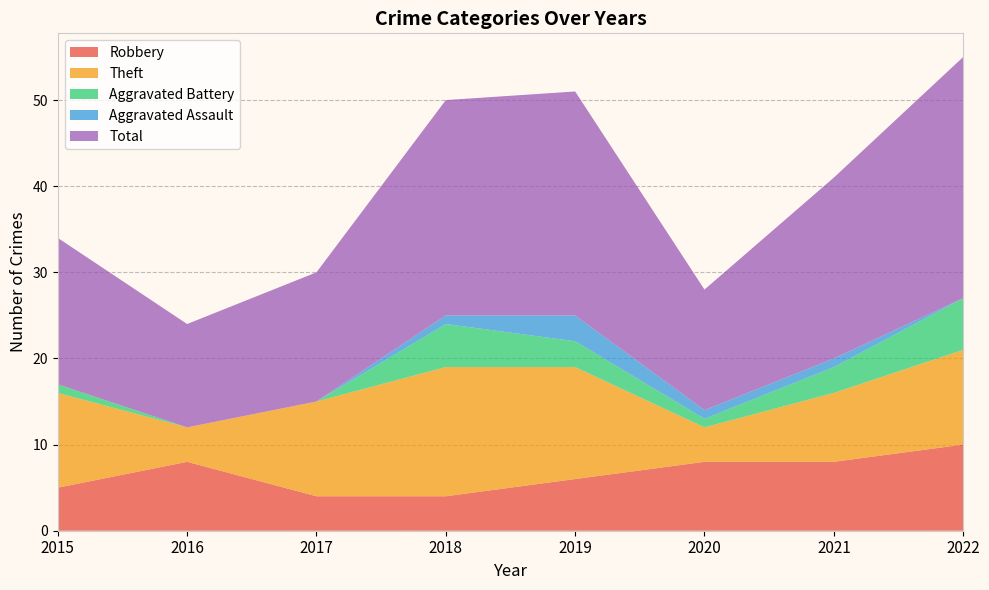

Reading left to right, list all the values displayed in this chart.

Robbery: 2015=5	2016=8	2017=4	2018=4	2019=6	2020=8	2021=8	2022=10
Theft: 2015=11	2016=4	2017=11	2018=15	2019=13	2020=4	2021=8	2022=11
Aggravated Battery: 2015=1	2016=0	2017=0	2018=5	2019=3	2020=1	2021=3	2022=6
Aggravated Assault: 2015=0	2016=0	2017=0	2018=1	2019=3	2020=1	2021=1	2022=0
Total: 2015=17	2016=12	2017=15	2018=25	2019=26	2020=14	2021=21	2022=28